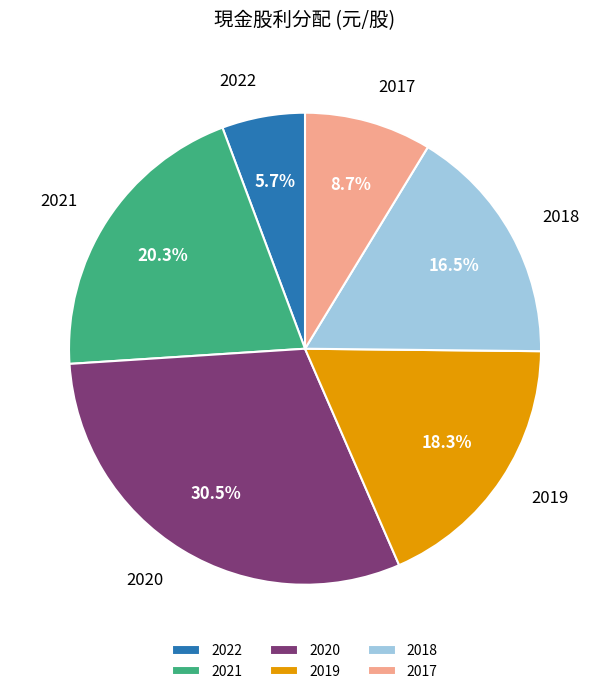

What percentage do 2021 and 2019 together represent?

38.6%